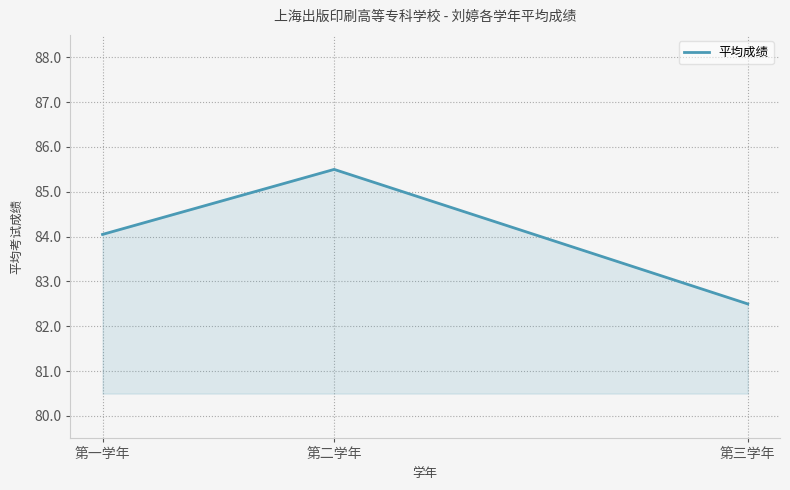

What is the difference between the maximum and minimum values?

3.0